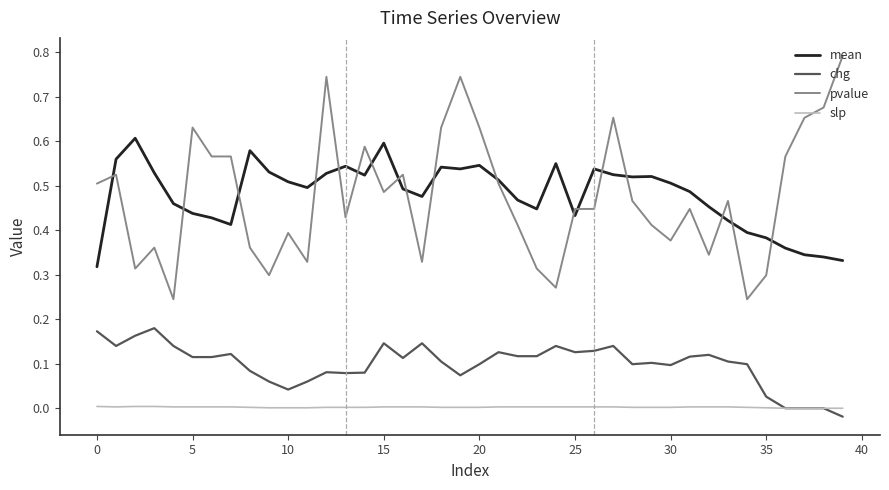

True or false: pvalue and slp intersect in this chart.

False